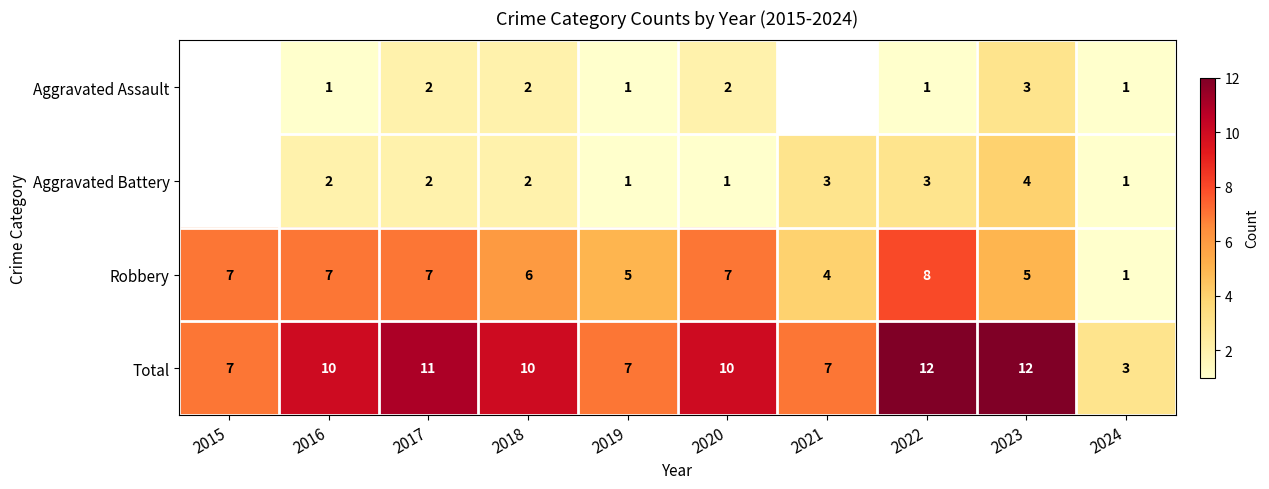

The Robbery series shows 4 at 2015. True or false?

False